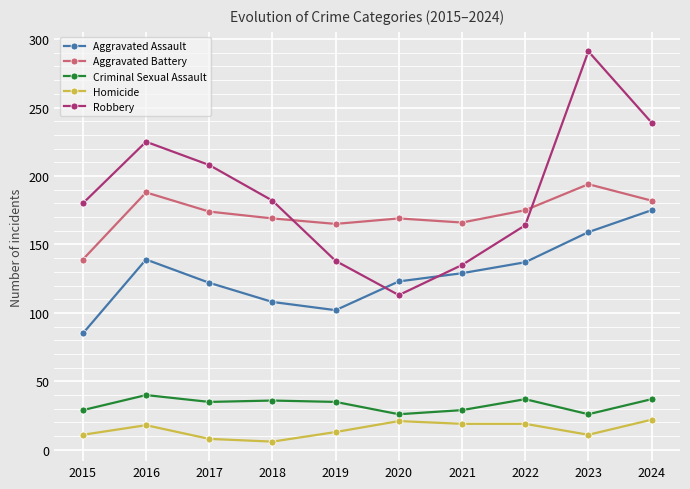

At which category does Aggravated Battery reach its first local peak?

2016